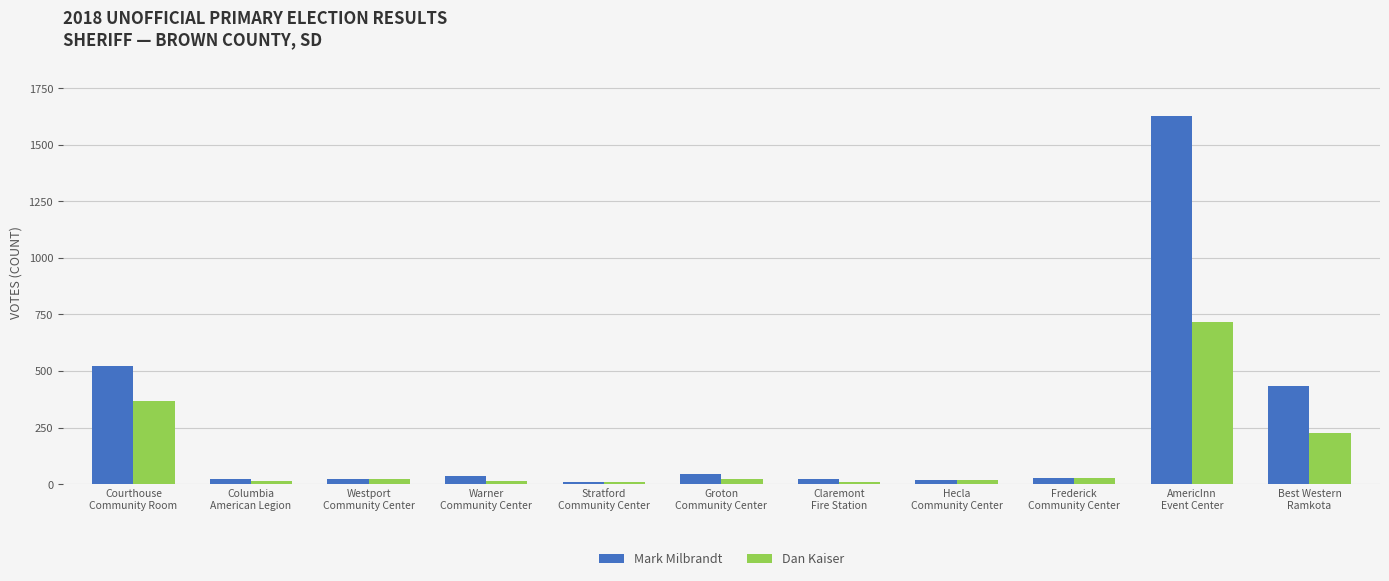

What is the minimum value shown in the chart?

8